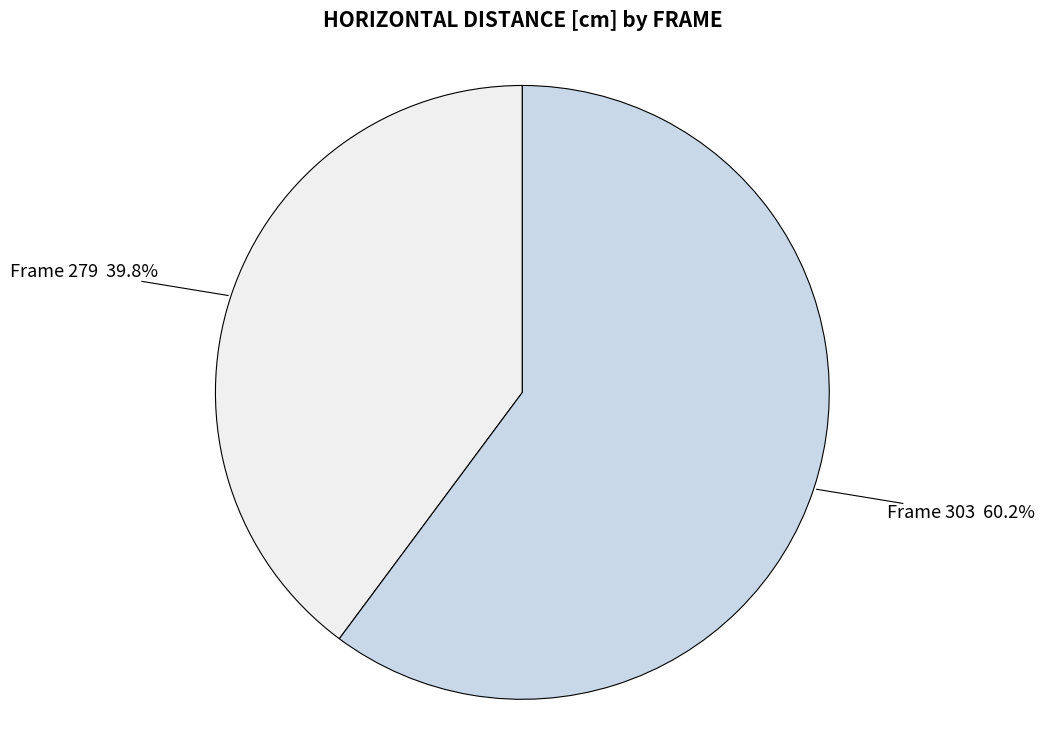

How many slices are in this pie chart?

2